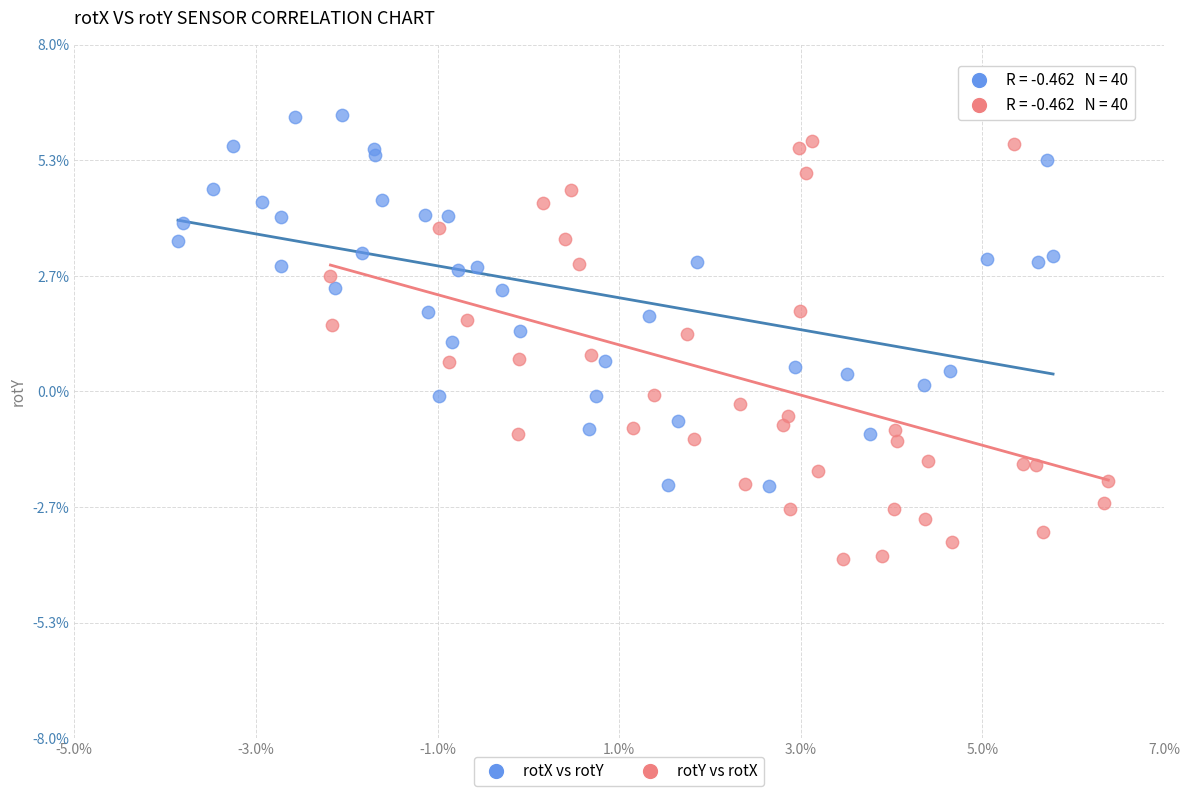

Which series has the largest Y range (max minus min)?

rotY vs rotX